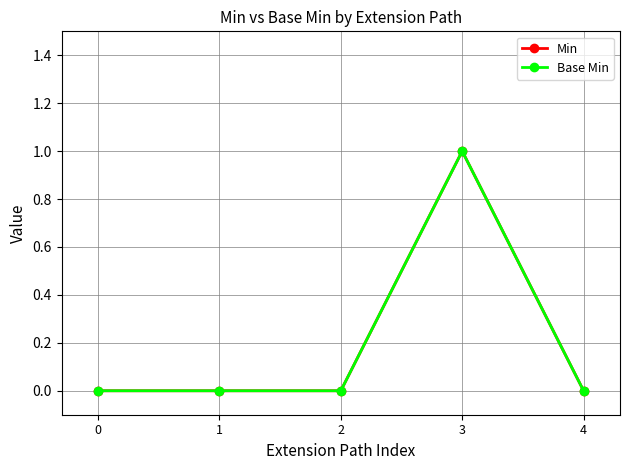

Is the value of Min at 2 greater than the value of Base Min at 0?

No